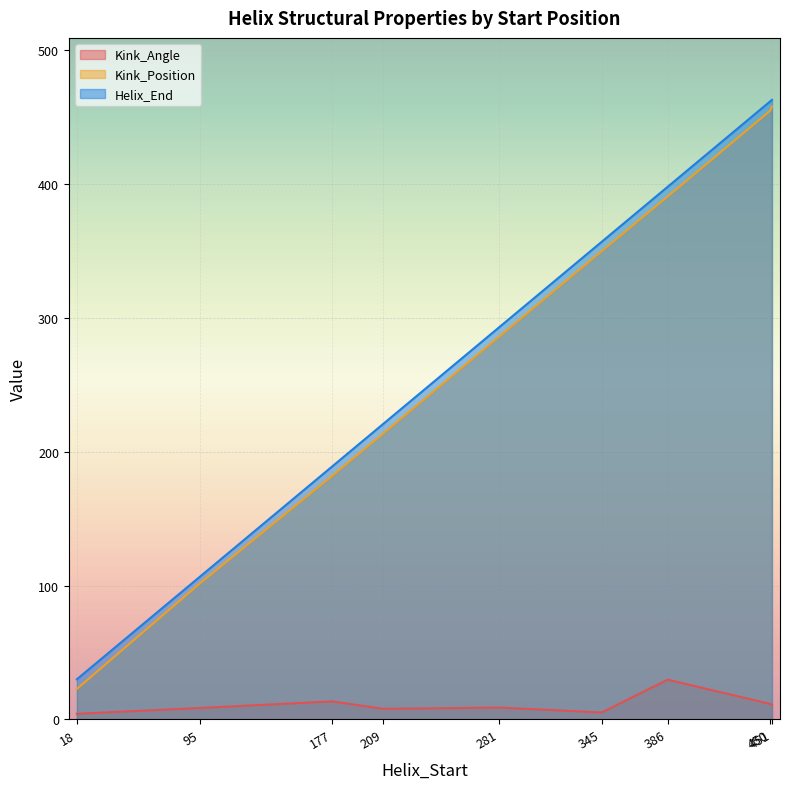

At which label is Kink_Angle closest to 17?

177